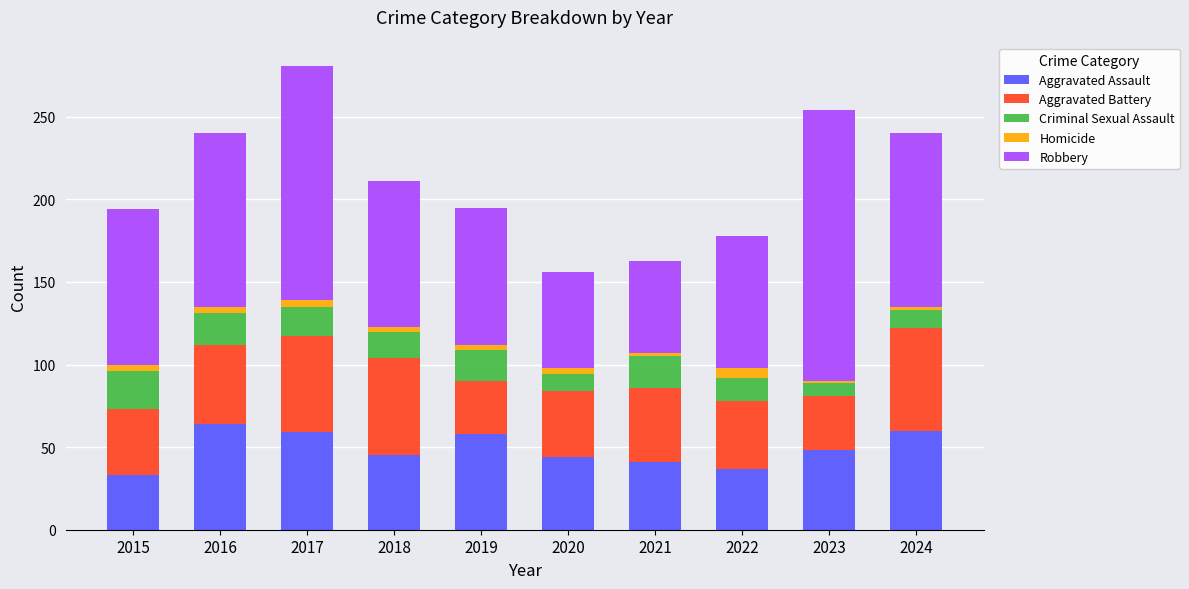

Is it true that Aggravated Assault equals 37 at 2022?

True